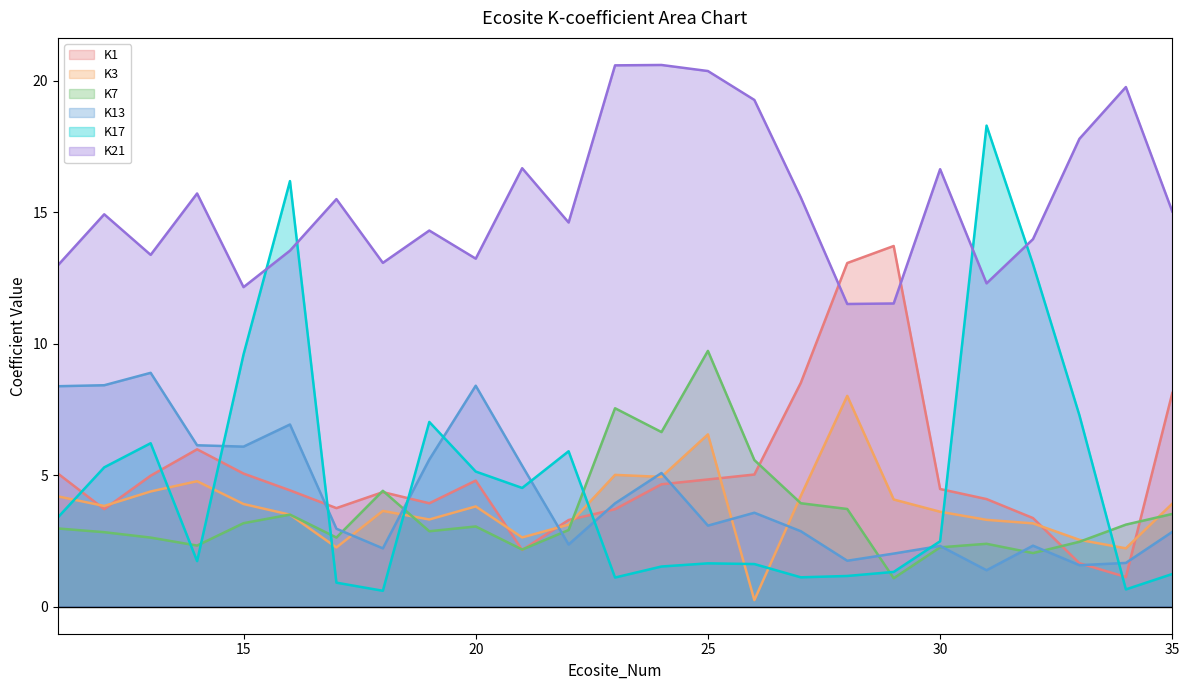

Which category has the lowest value in the K13 series?

31